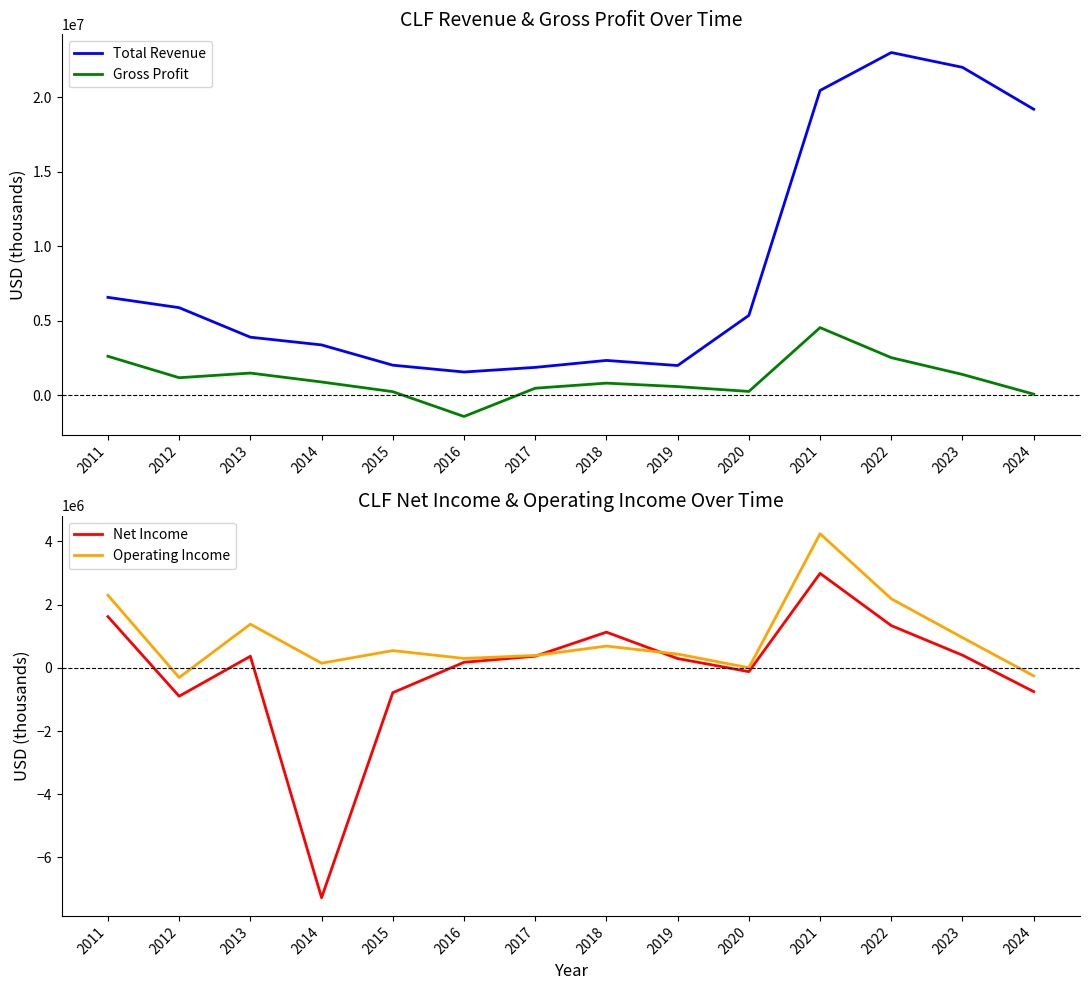

True or false: Total Revenue and Gross Profit cross at least once.

False